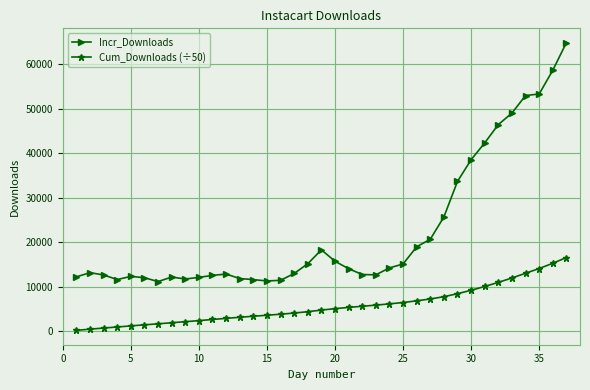

Which series has the widest spread of values?

Incr_Downloads